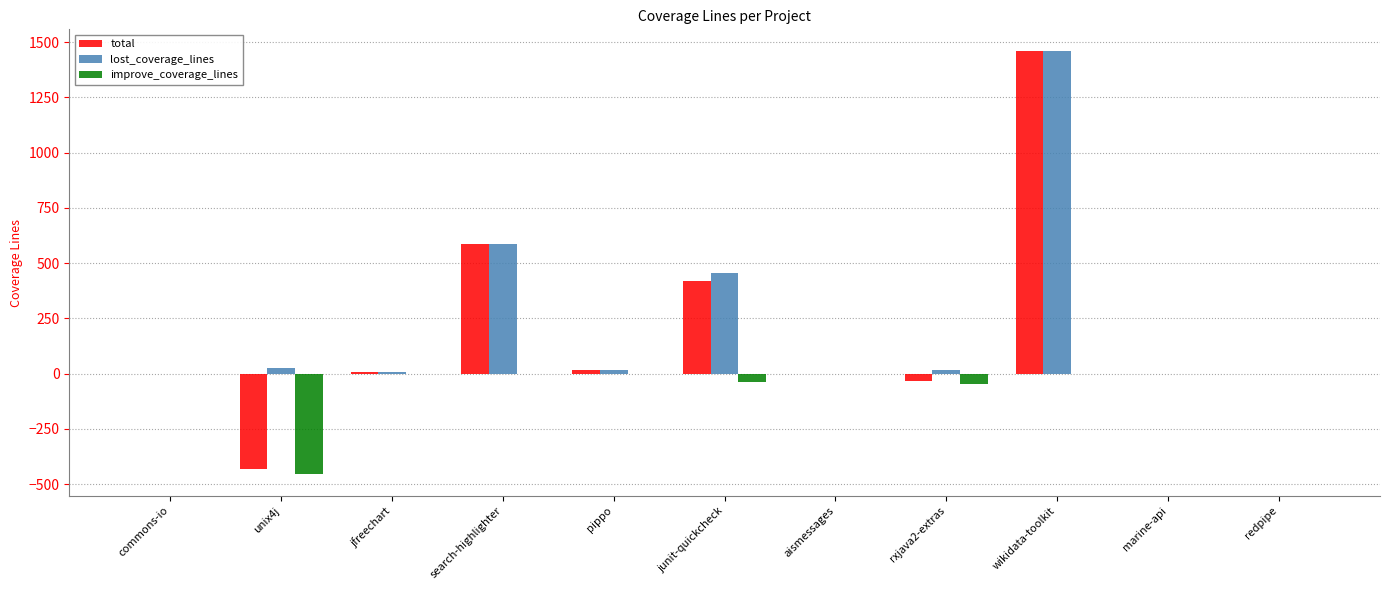

What is the greatest value displayed?

1462.4